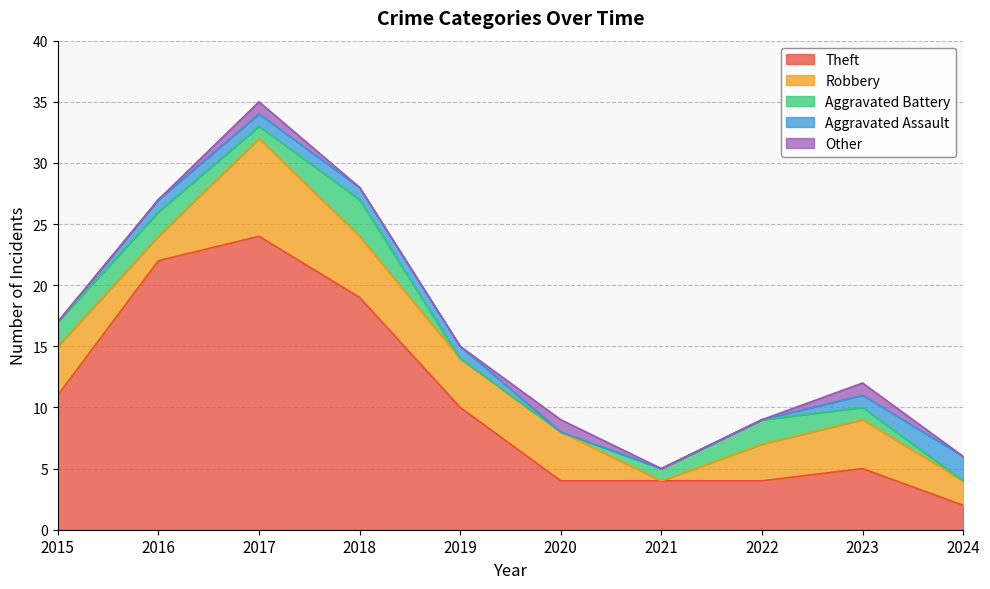

How many intersections are there between Other and Aggravated Battery?

1